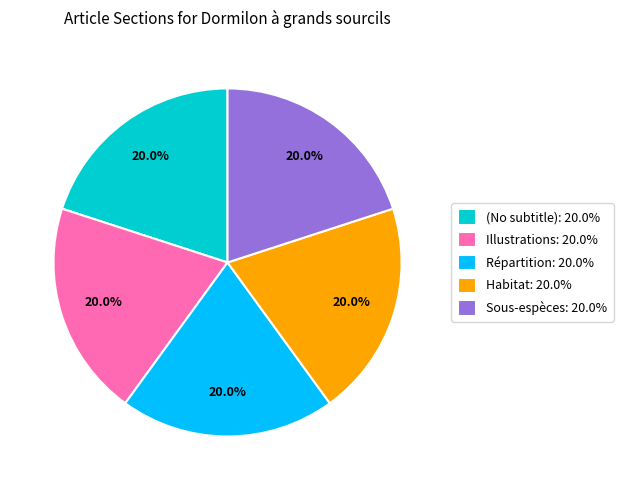

What percentage do Sous-espèces: 20.0% and (No subtitle): 20.0% together represent?

40.0%